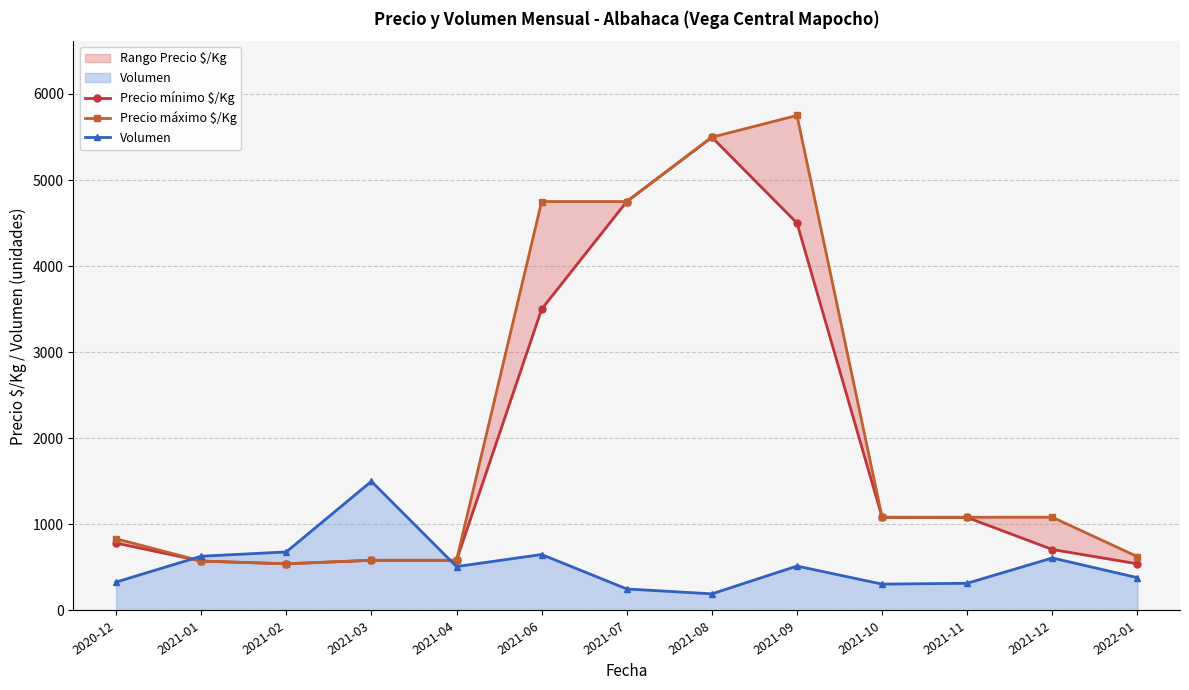

What is the sum of all Volumen values?

6872